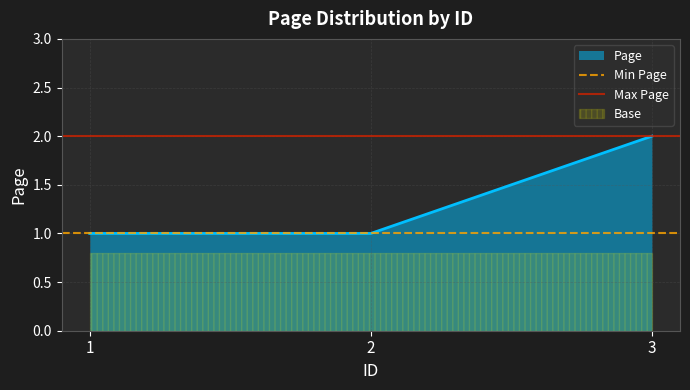

What is the maximum value shown in the chart?

2